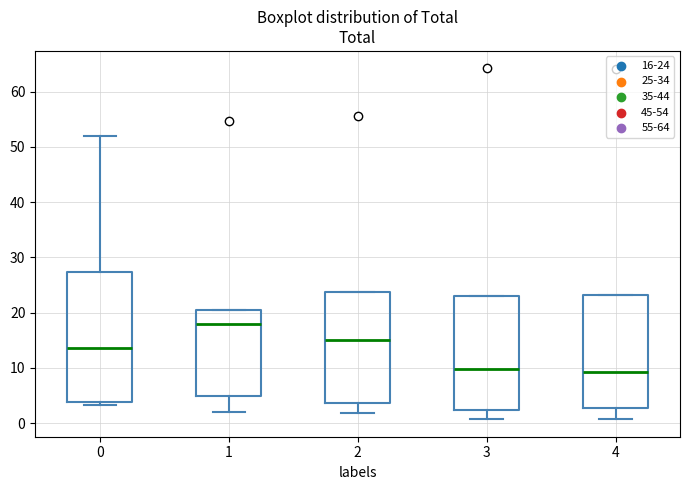

Where is the upper edge of the box at x = 4 on the y-axis? The values are not printed on the chart, so give them approximately, as read against the axis.

23